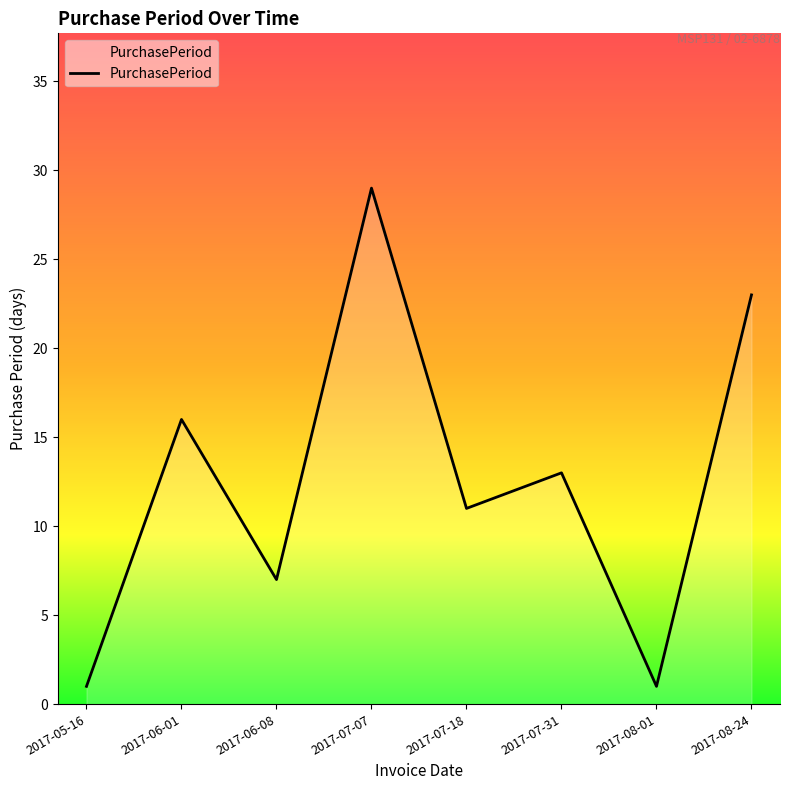

Does the chart have visible grid lines?

No